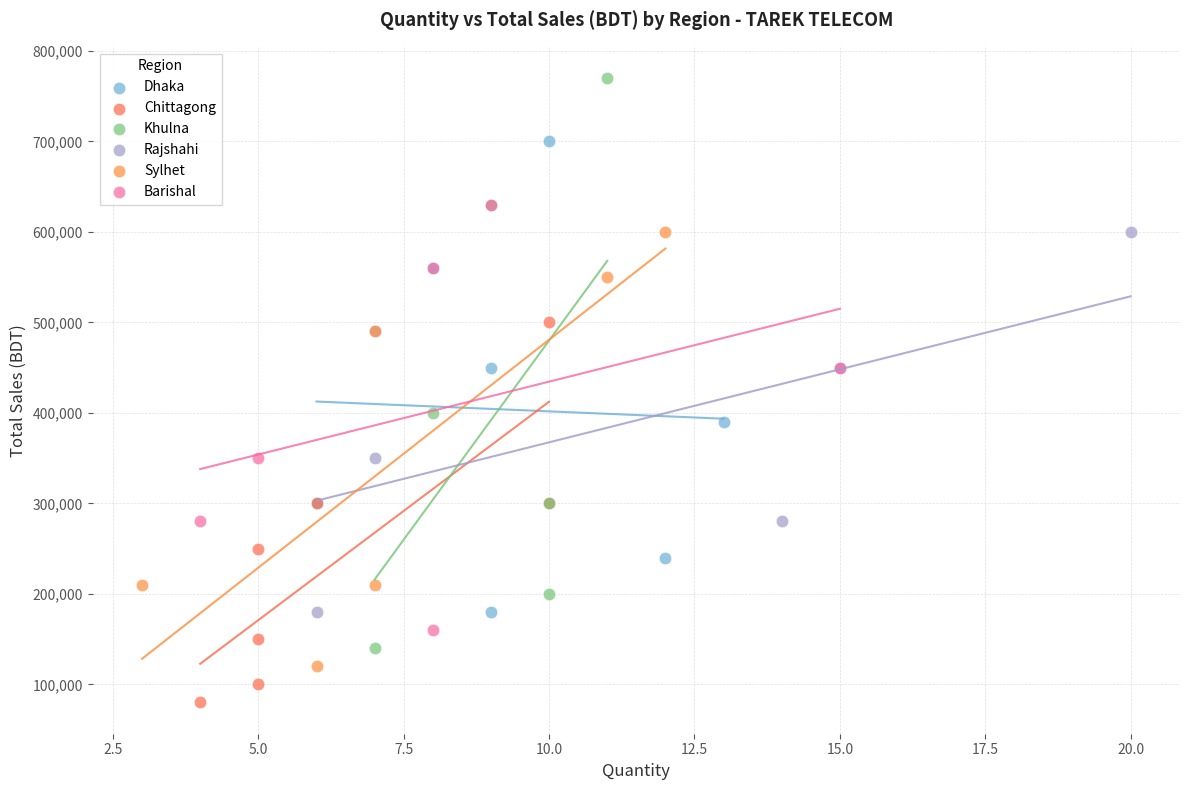

Which series contains the lowest Y value?

Chittagong